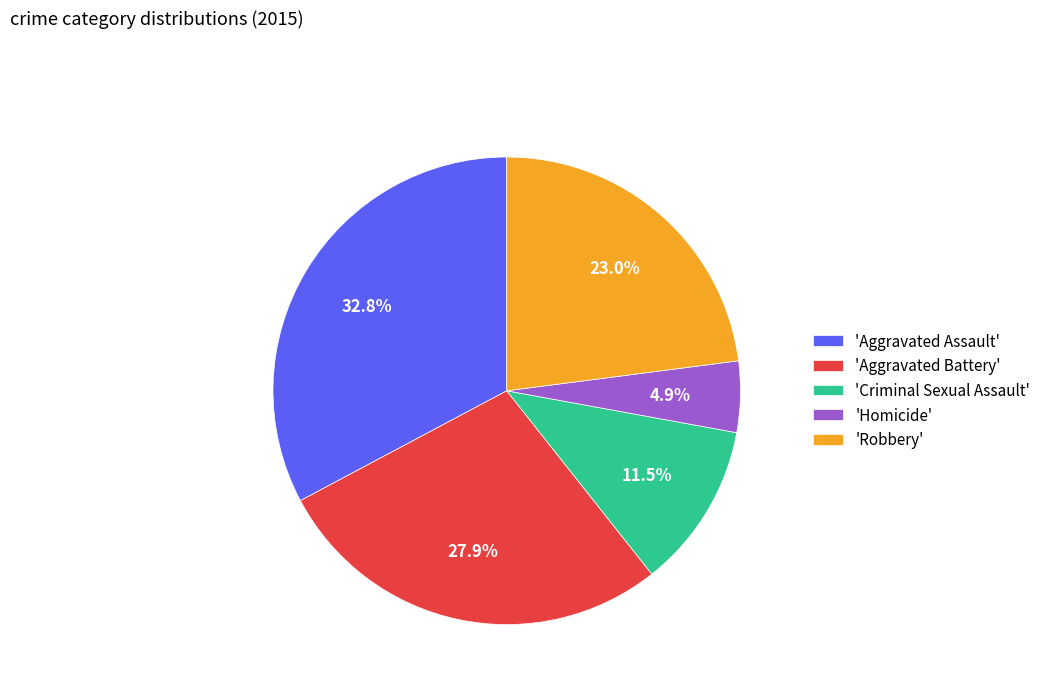

Approximately how many times larger is the value at 'Aggravated Assault' compared to 'Robbery'?

1.4